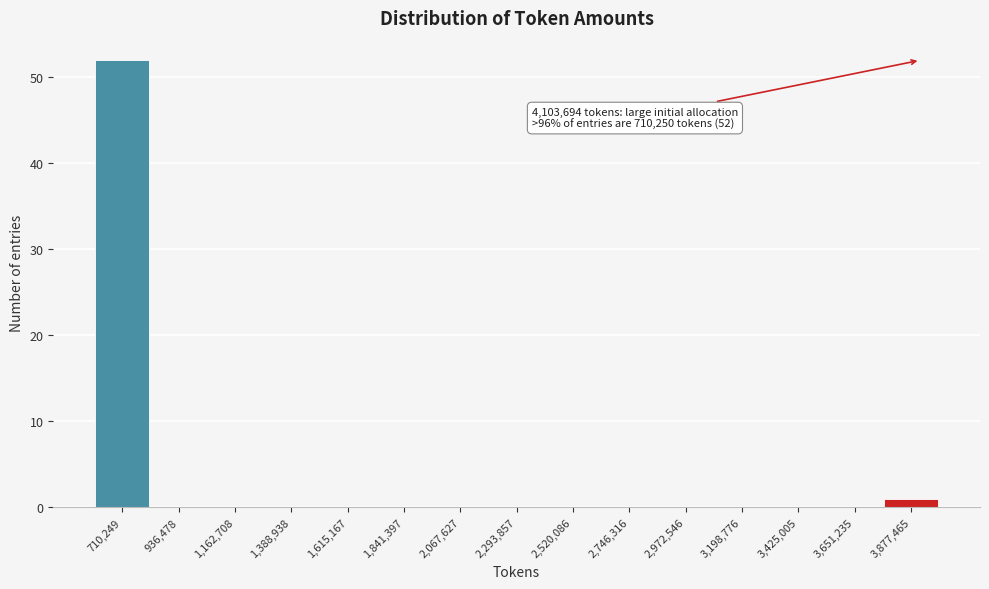

Reading left to right, what are all the values shown in this chart?

710,249=52	936,478=0	1,162,708=0	1,388,938=0	1,615,167=0	1,841,397=0	2,067,627=0	2,293,857=0	2,520,086=0	2,746,316=0	2,972,546=0	3,198,776=0	3,425,005=0	3,651,235=0	3,877,465=1